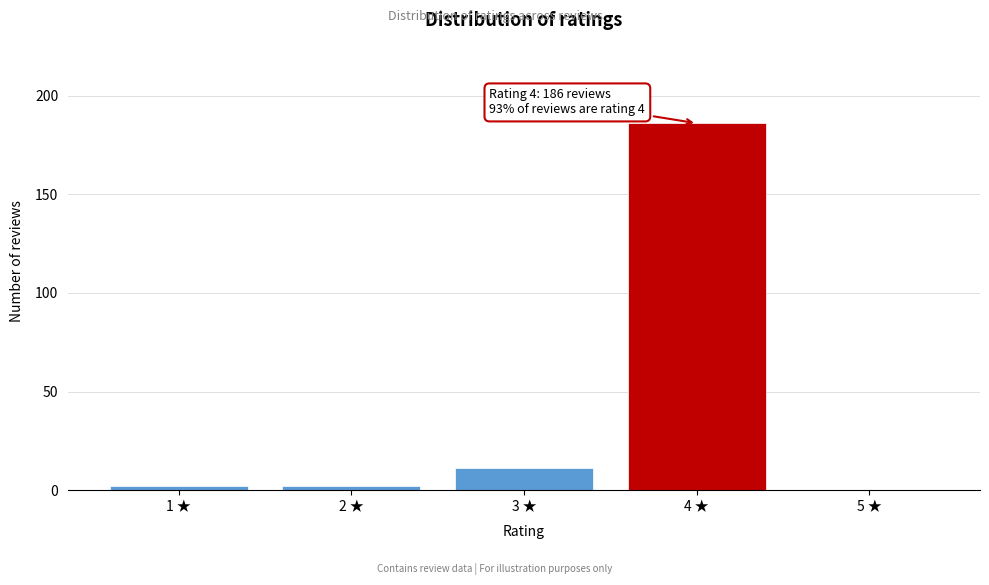

Reading right to left, transcribe all the data shown in this chart.

5 ★=0	4 ★=186	3 ★=11	2 ★=2	1 ★=2